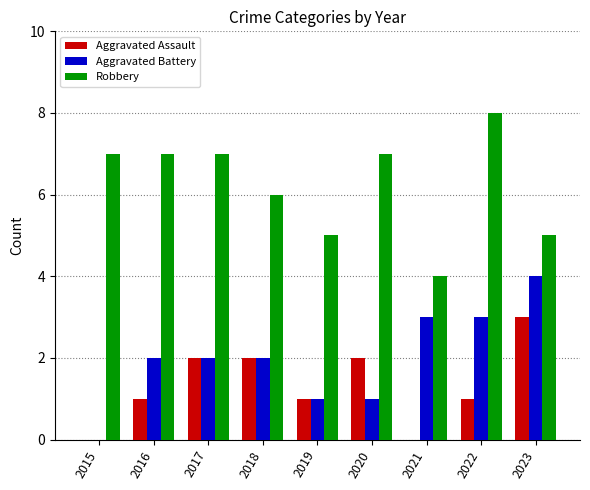

What is the sum of the Robbery values at 2016 and 2021?

11